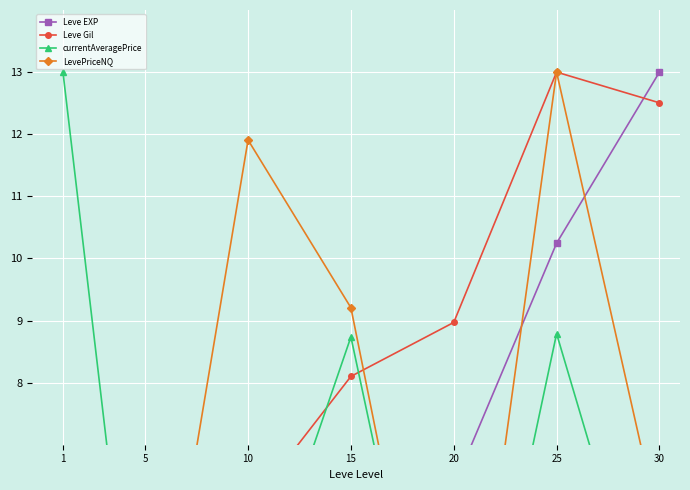

In Leve EXP, how many points are higher than both neighbors (excluding endpoints)?

1